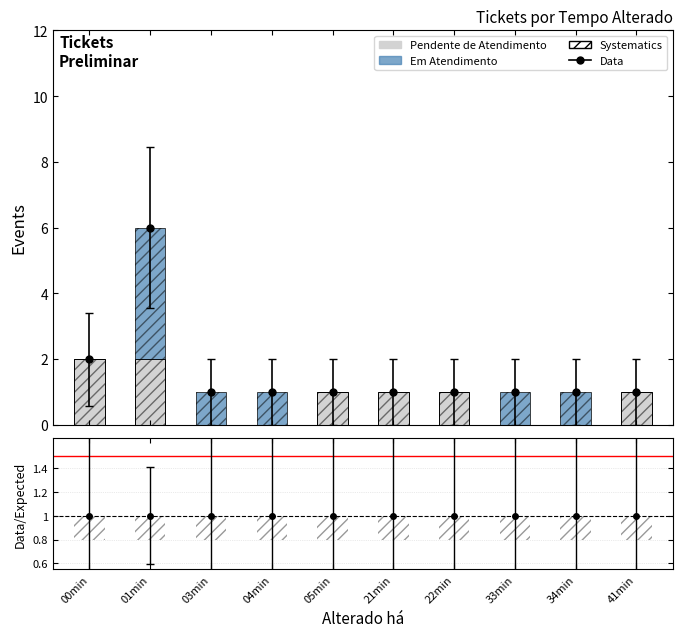

Reading right to left, list all the values displayed in this chart.

Pendente de Atendimento: 1	0	0	1	1	1	0	0	2	2
Em Atendimento: 0	1	1	0	0	0	1	1	4	0
Systematics: 1	1	1	1	1	1	1	1	6	2